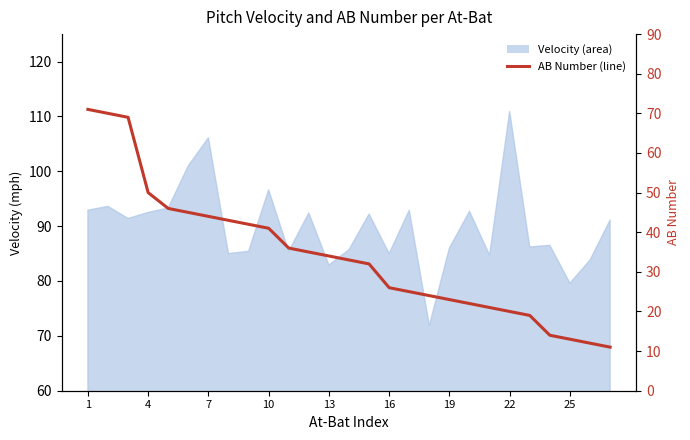

The chart shows a value of 38 at 7. True or false?

False